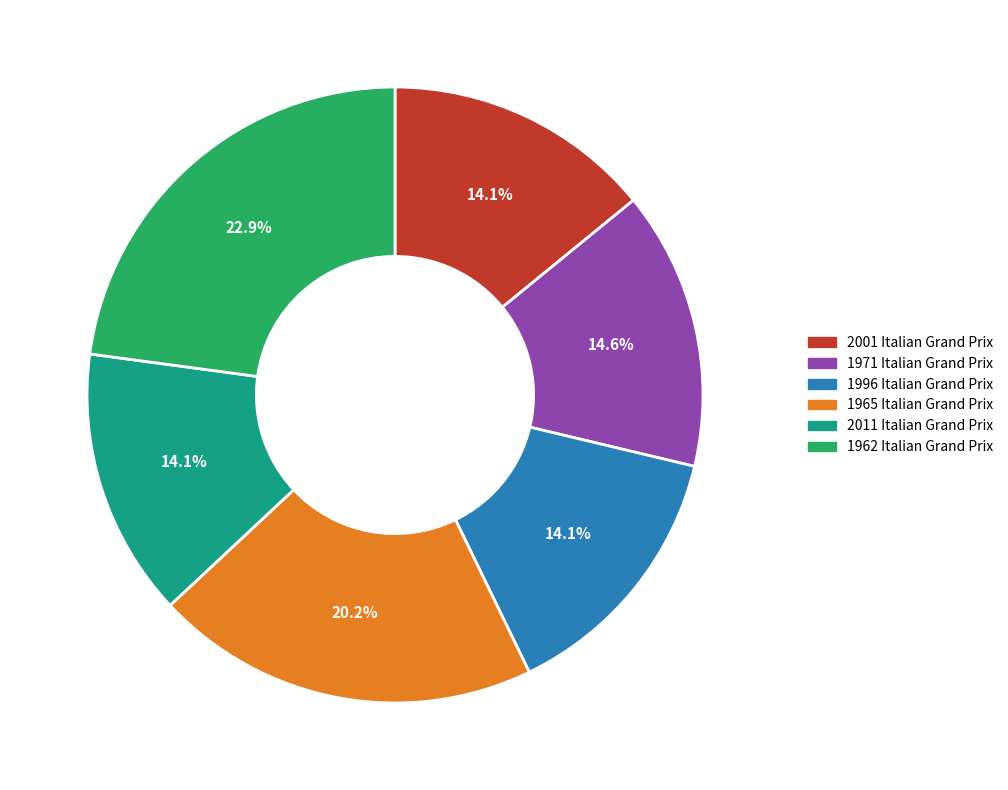

Between 1965 Italian Grand Prix and 1971 Italian Grand Prix, which is larger?

1965 Italian Grand Prix